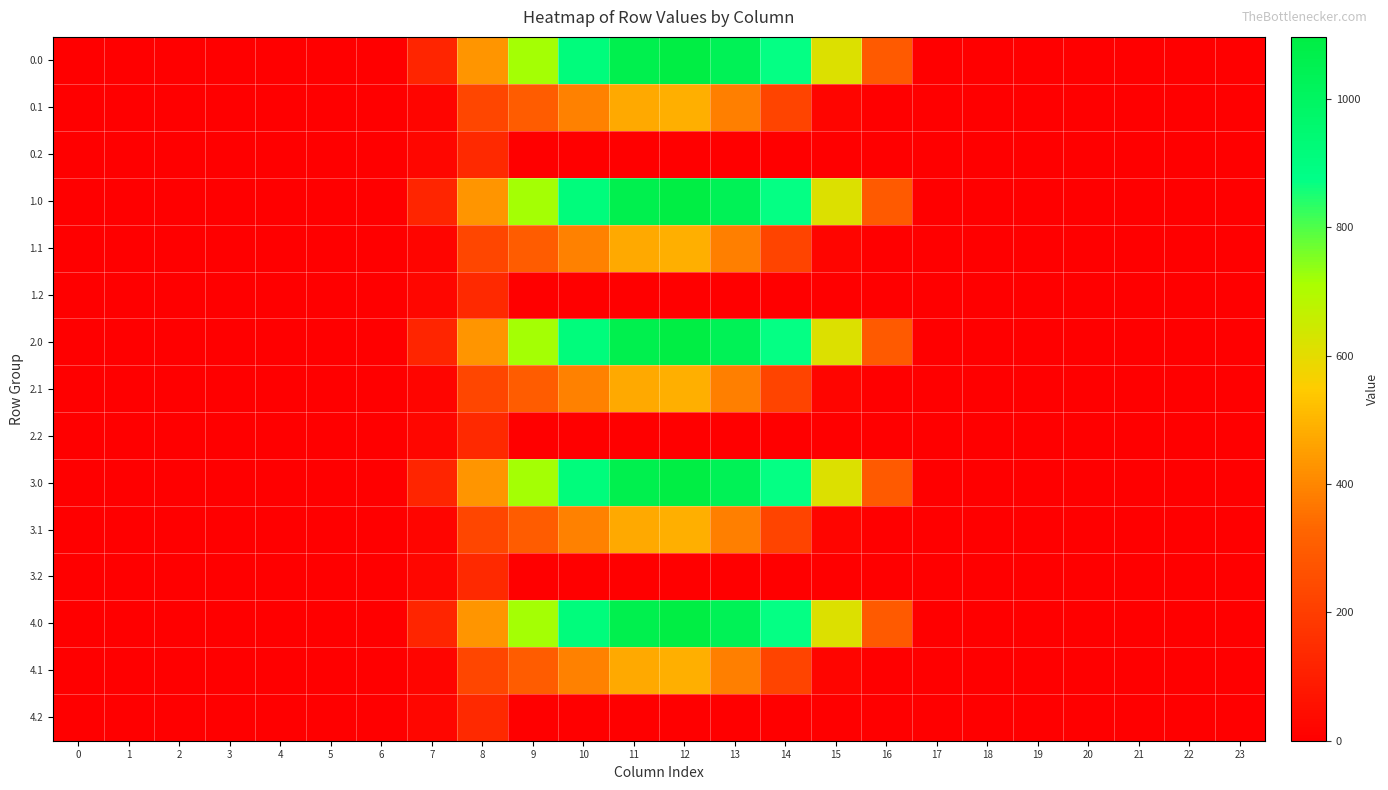

Count the number of categories in the chart.

24